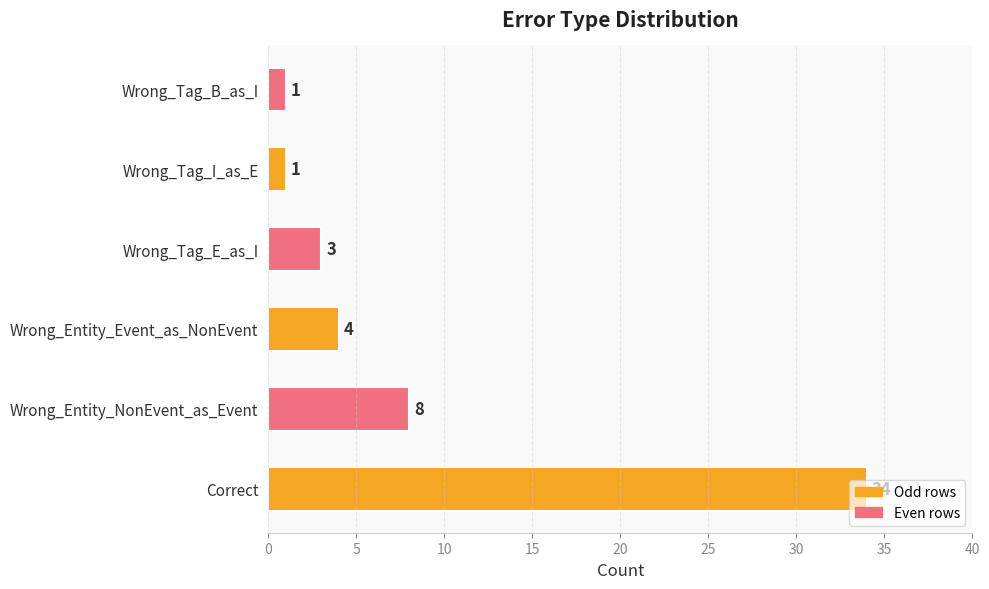

The chart shows a value of 4 at Wrong_Entity_NonEvent_as_Event. True or false?

False